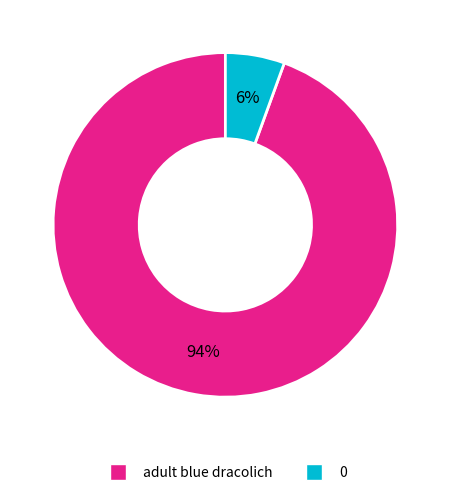

To the nearest percent, what percentage of the pie is 0?

6%